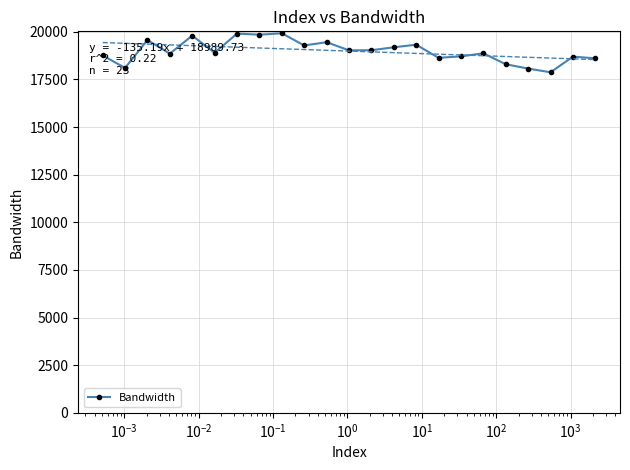

What is the maximum value shown in the chart?

19921.0